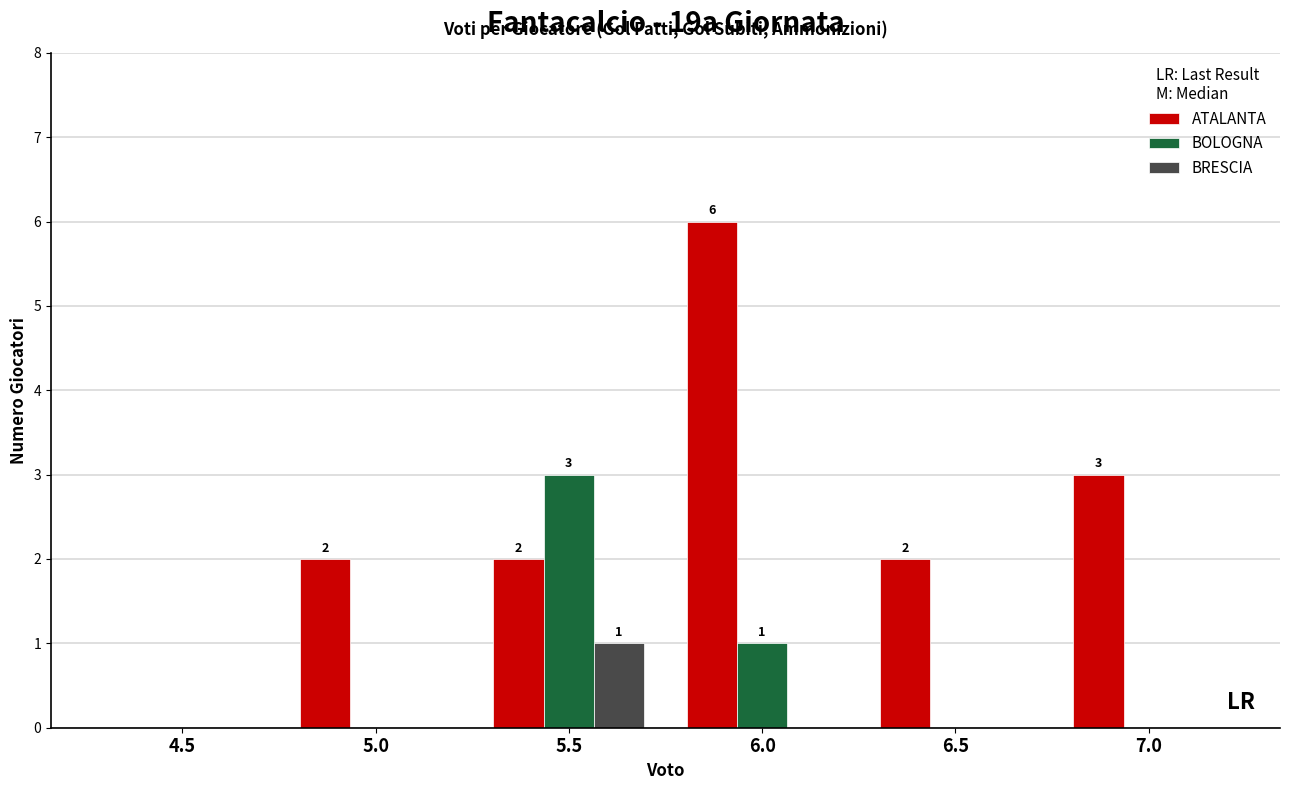

Which series changed the most between 6.5 and 7.0?

ATALANTA